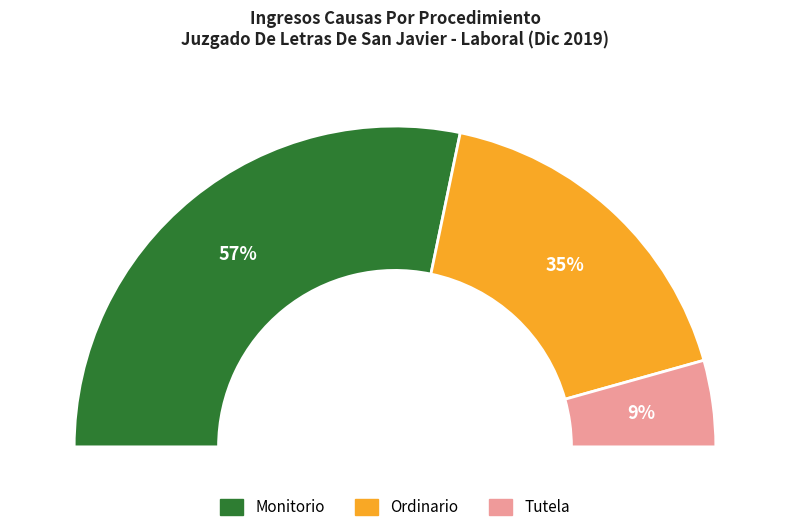

Does Ordinario account for over 50% of the chart?

No